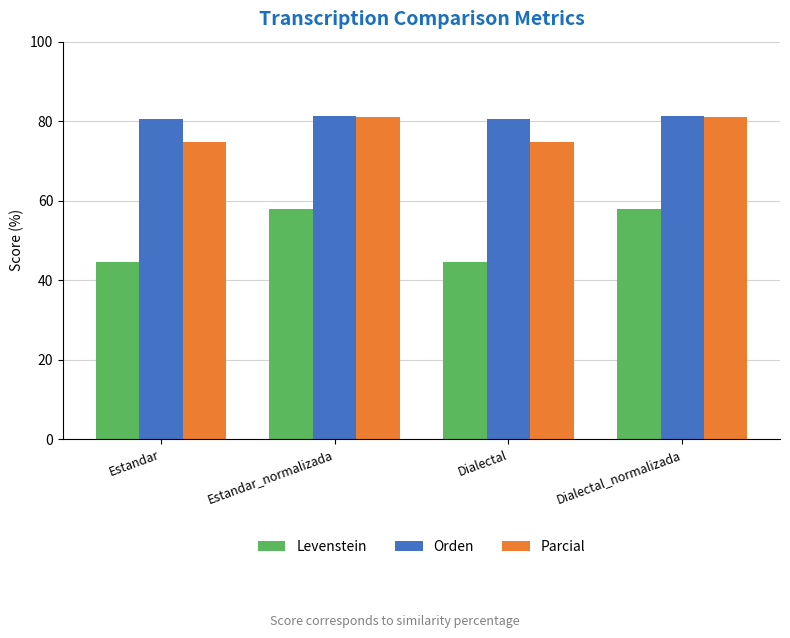

Reading left to right, extract all data points from this chart.

Levenstein: Estandar=44.6	Estandar_normalizada=57.8	Dialectal=44.6	Dialectal_normalizada=57.8
Orden: Estandar=80.4	Estandar_normalizada=81.3	Dialectal=80.4	Dialectal_normalizada=81.3
Parcial: Estandar=74.7	Estandar_normalizada=81.2	Dialectal=74.7	Dialectal_normalizada=81.2